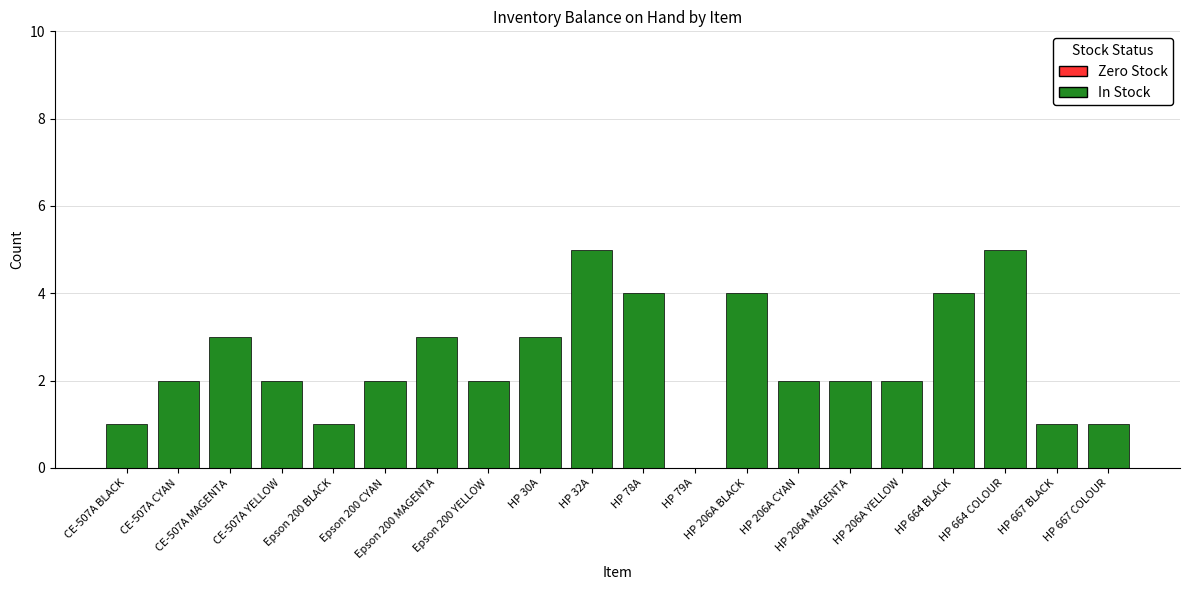

What is the maximum value shown in the chart?

5